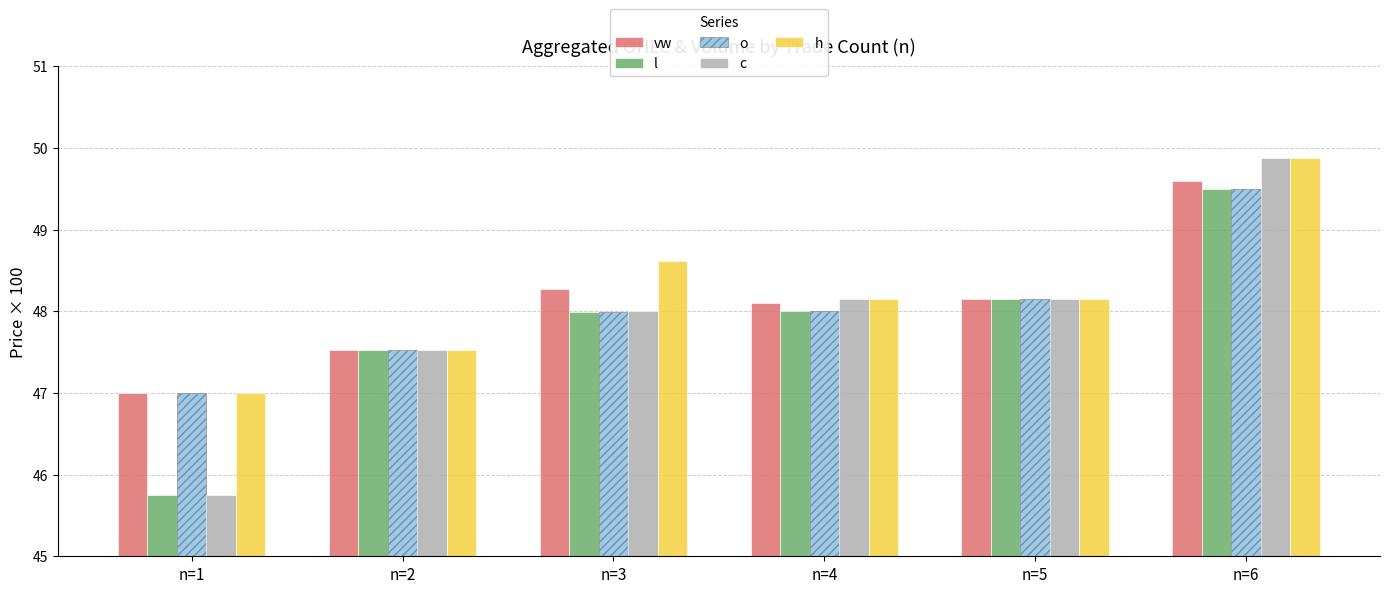

The o series shows 72.1 at n=6. True or false?

False